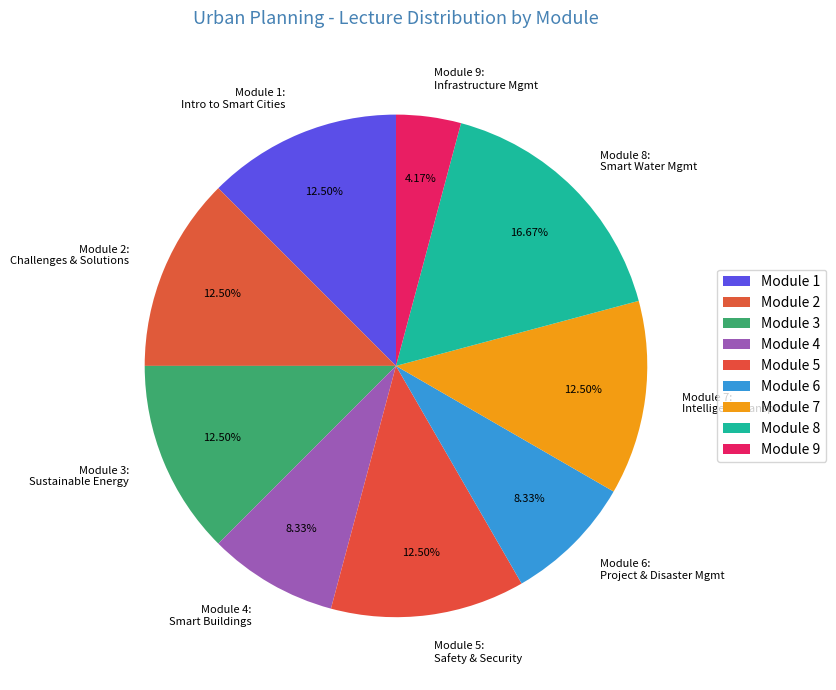

Do Module 6: Project & Disaster Mgmt and Module 4: Smart Buildings together represent more than half of the pie?

No